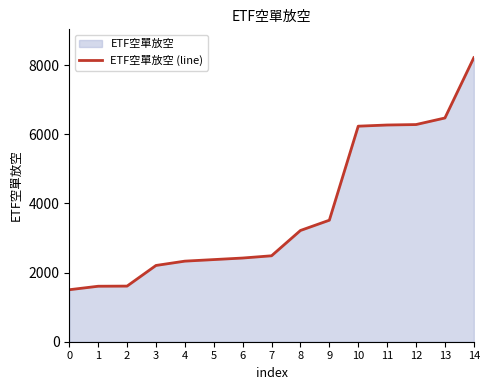

Rank the categories by value from highest to lowest.

14, 13, 12, 11, 10, 9, 8, 7, 6, 5, 4, 3, 2, 1, 0